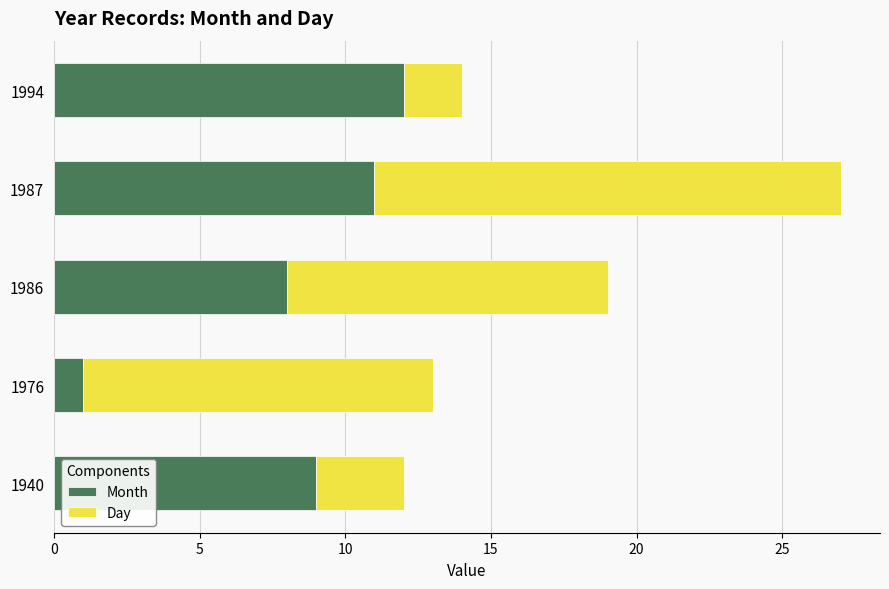

List the labels in order of Month value, smallest first.

1976, 1986, 1940, 1987, 1994